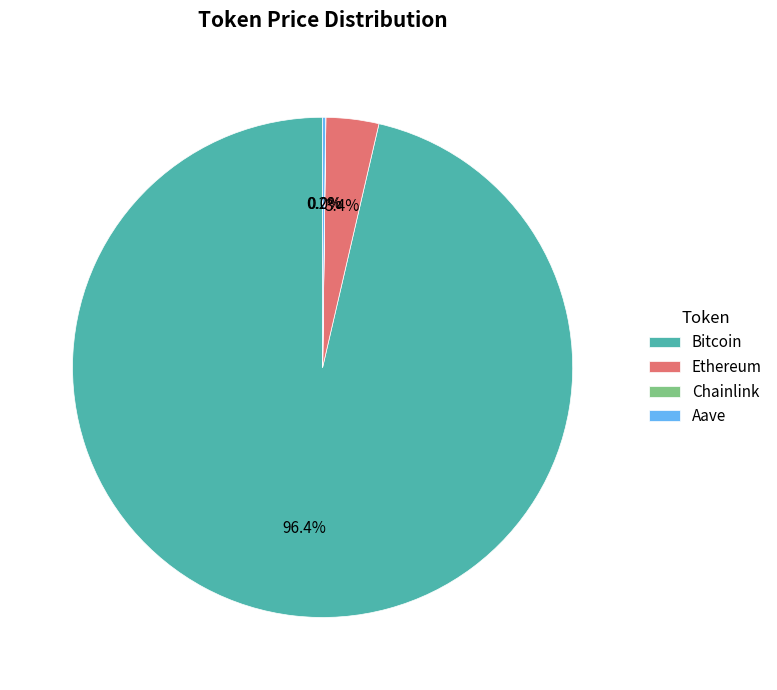

Does any single category account for the majority?

Yes